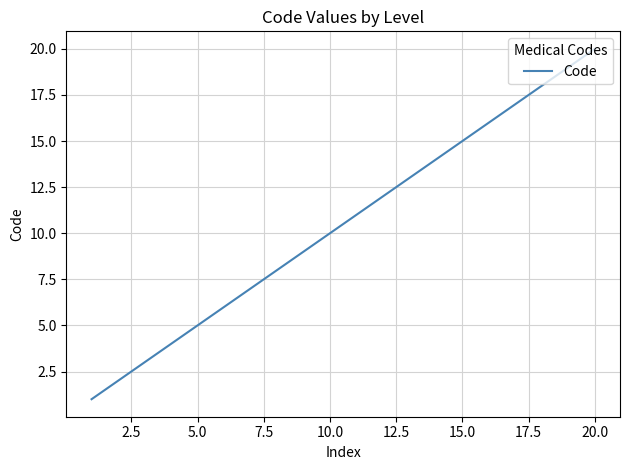

What is the maximum value shown in the chart?

20